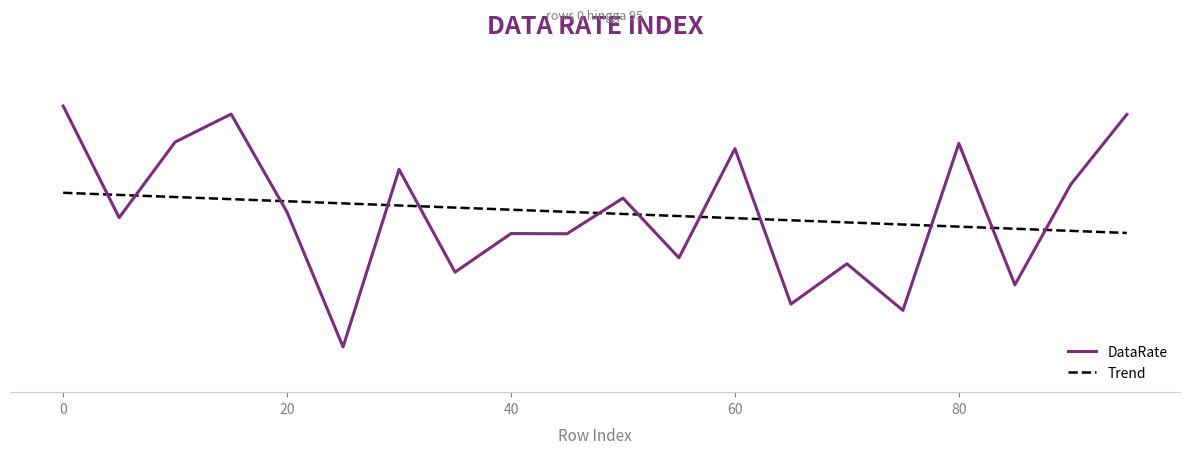

Is this an area chart (filled region under the line)?

No